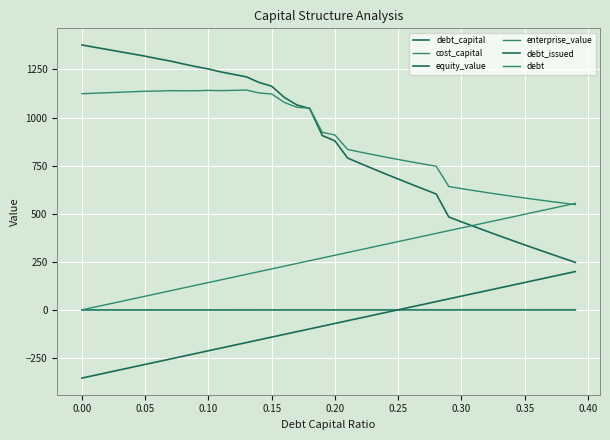

How many lines are shown in the chart?

6